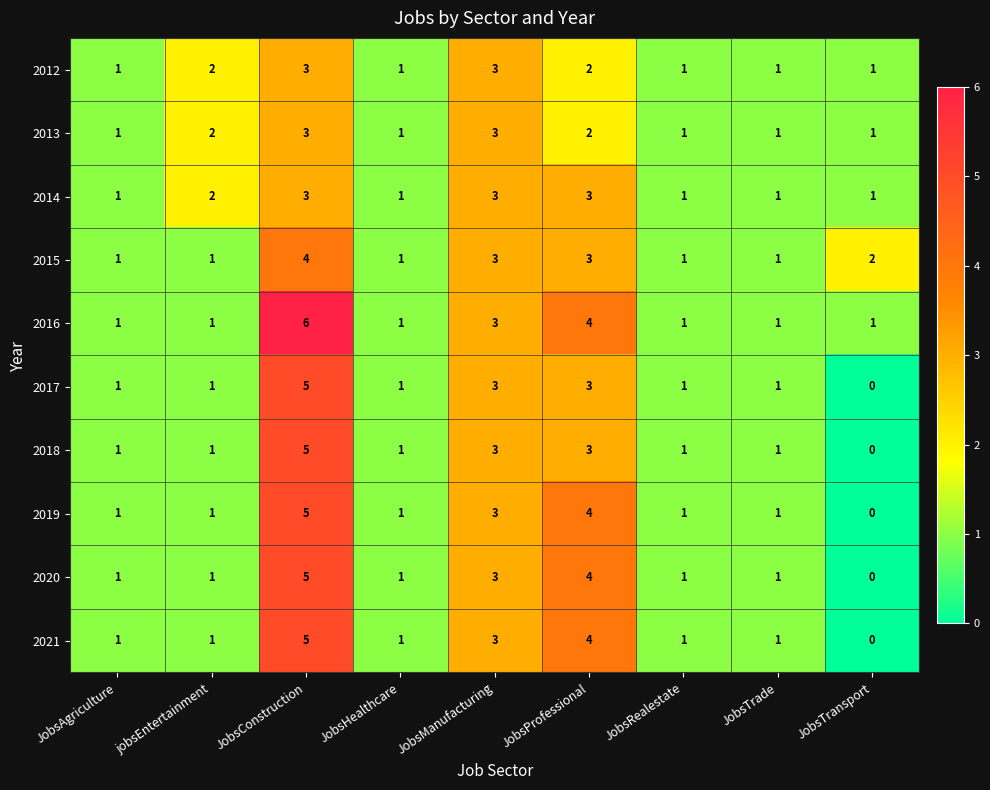

What is the difference between the 2020 values at JobsConstruction and jobsEntertainment?

4